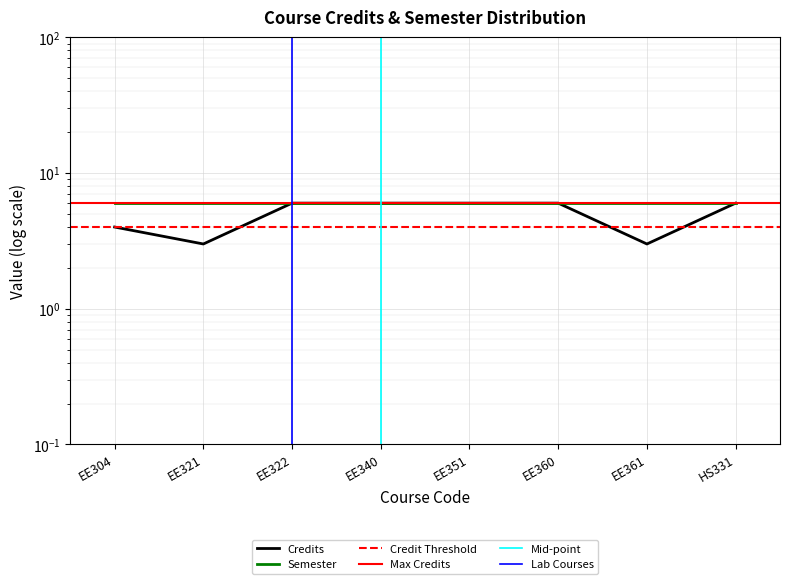

What is the minimum value shown in the chart?

3